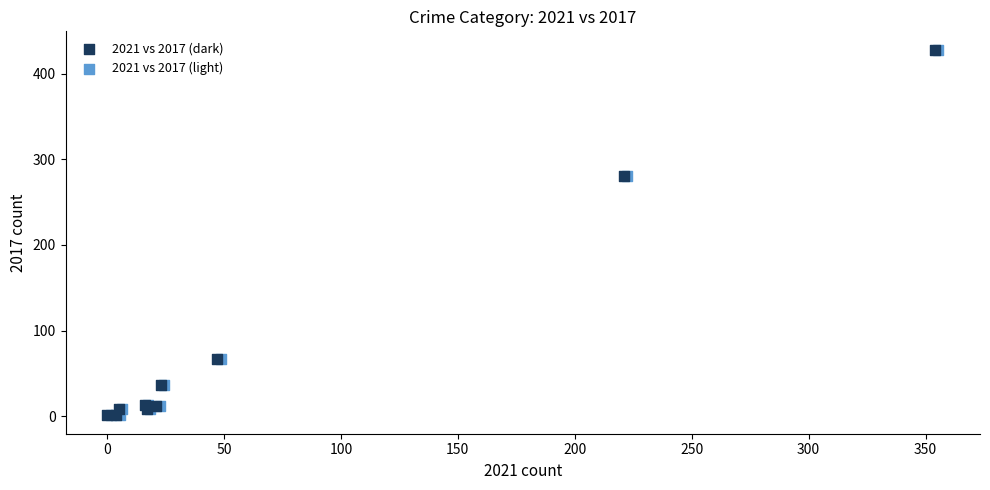

What are all the series names shown in the legend?

2021 vs 2017 (dark), 2021 vs 2017 (light)